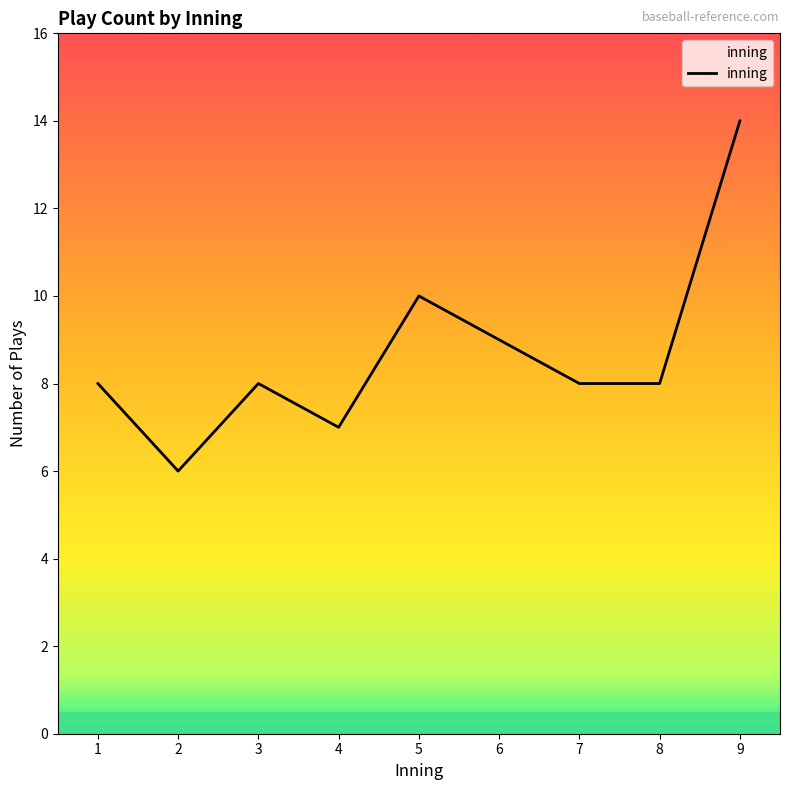

True or false: there are more than 2 points higher than both neighbors.

False